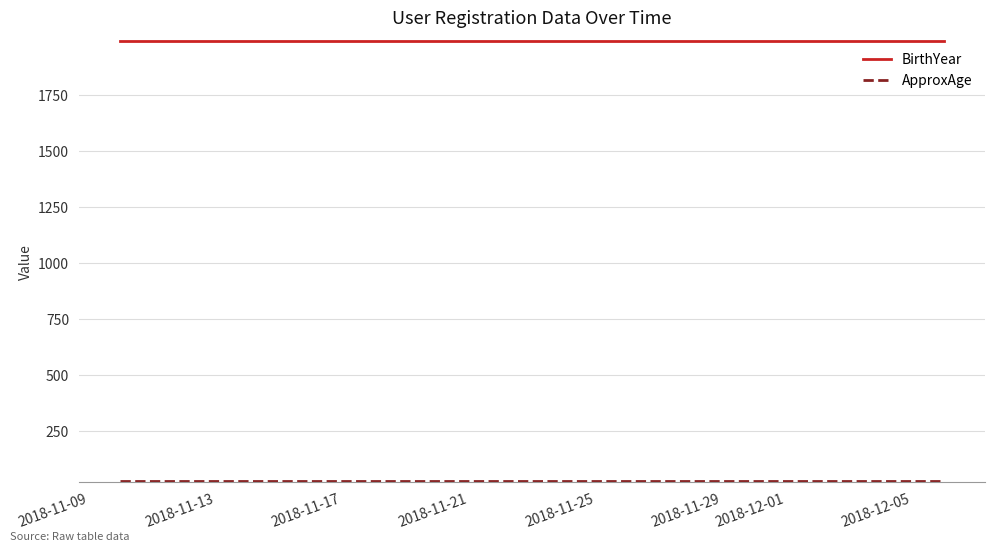

Is this an area chart (filled region under the line)?

No